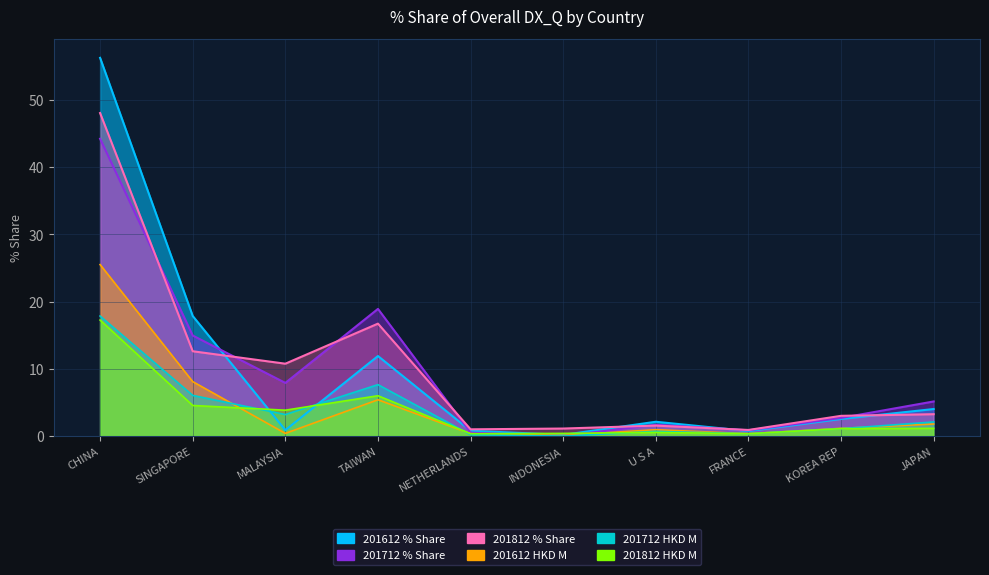

What is the value of the 201612 point at the 5th from the left?

0.4